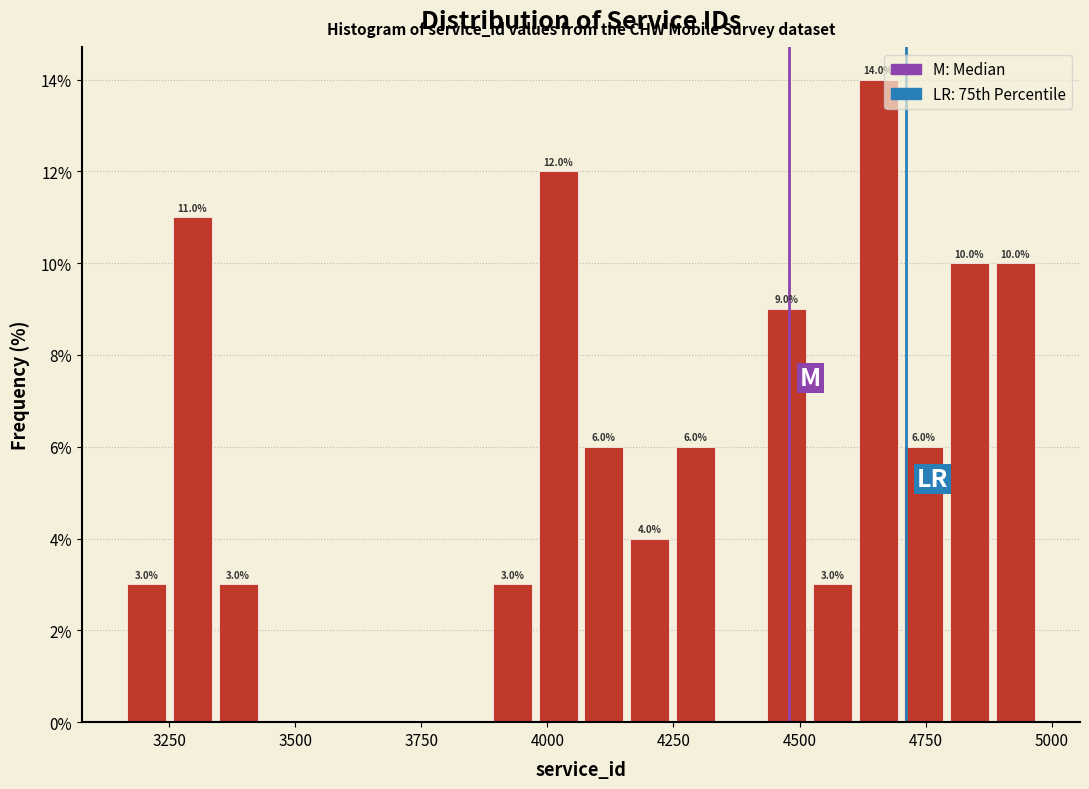

Read against the x-axis, roughly where is the centre of the tallest bar?

4650